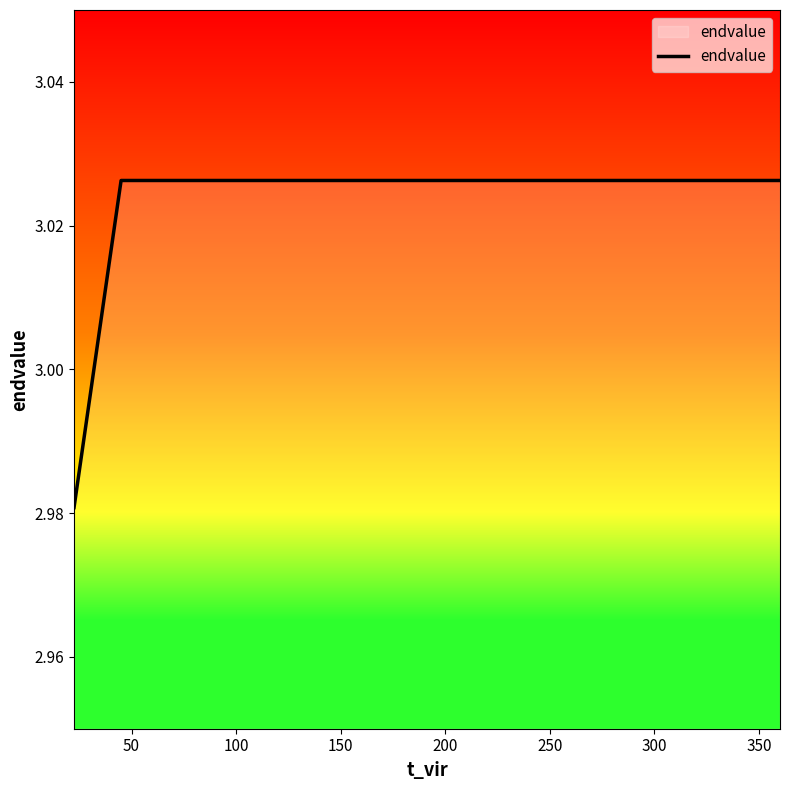

How many values are between 3 and 4?

4